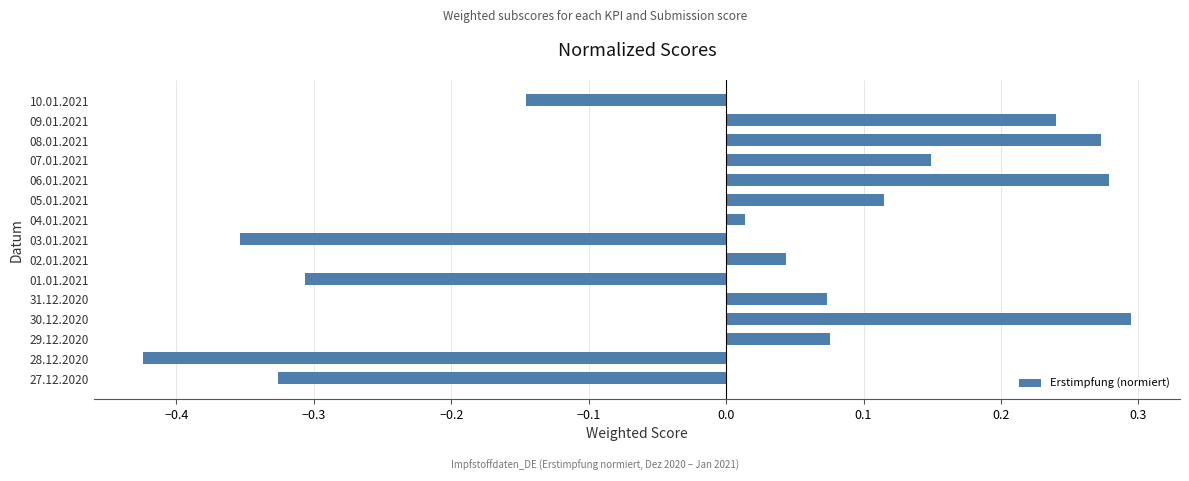

Which category has the lowest value across all series?

28.12.2020